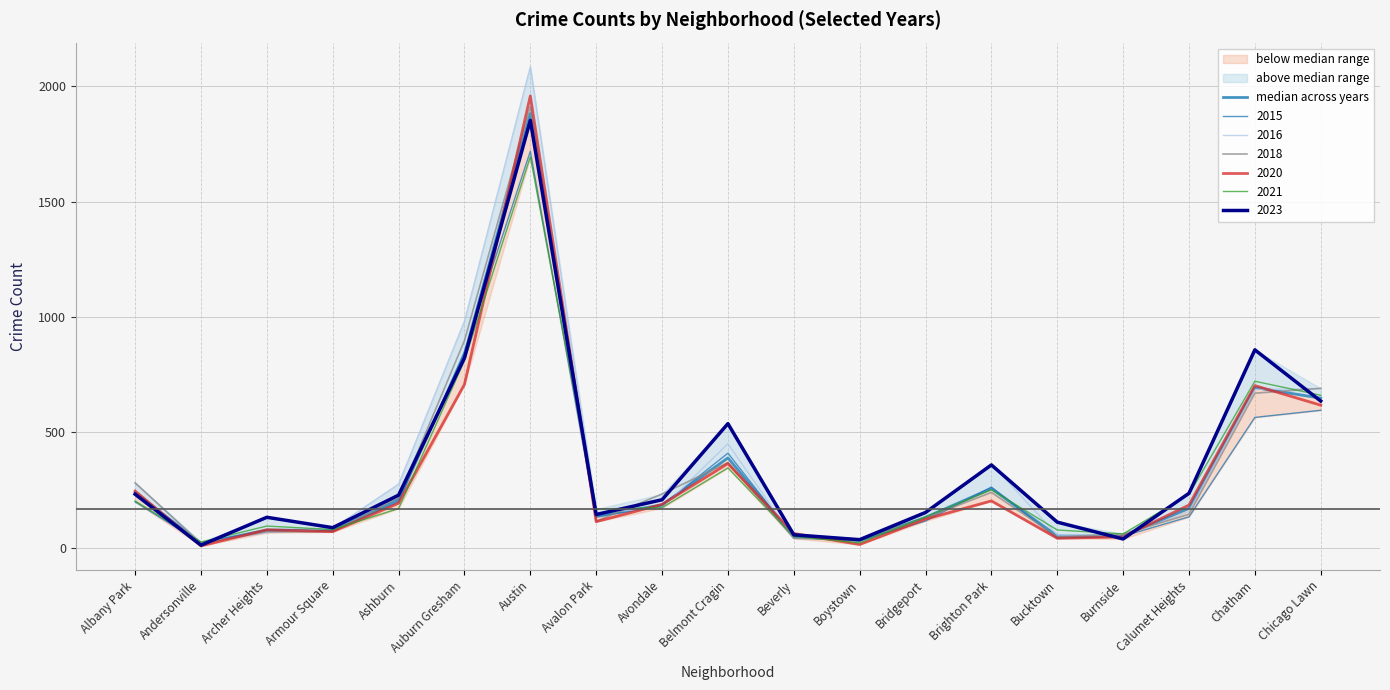

Count the number of categories in the chart.

19